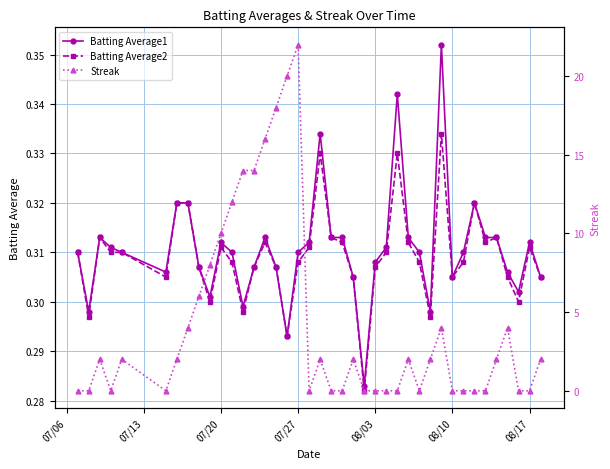

True or false: Batting Average2 has more than 0 points higher than both neighbors.

True